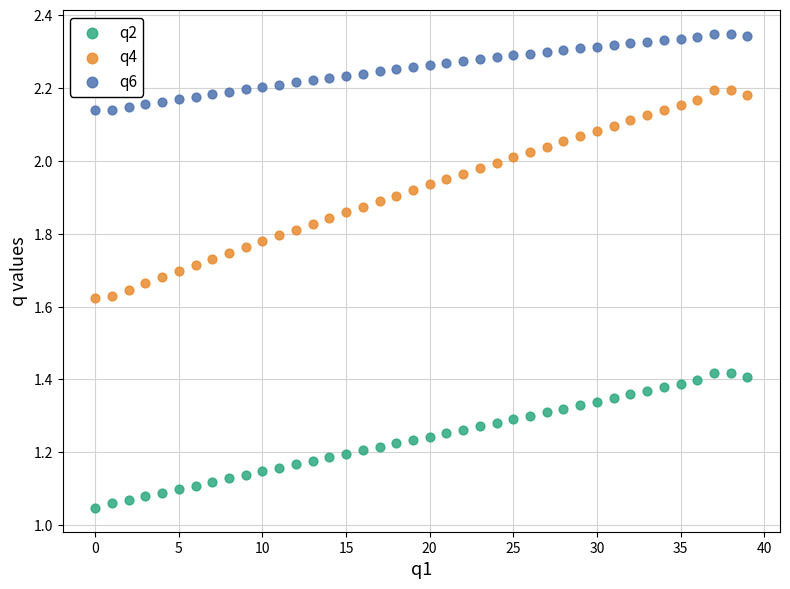

Which series contains the lowest Y value?

q2